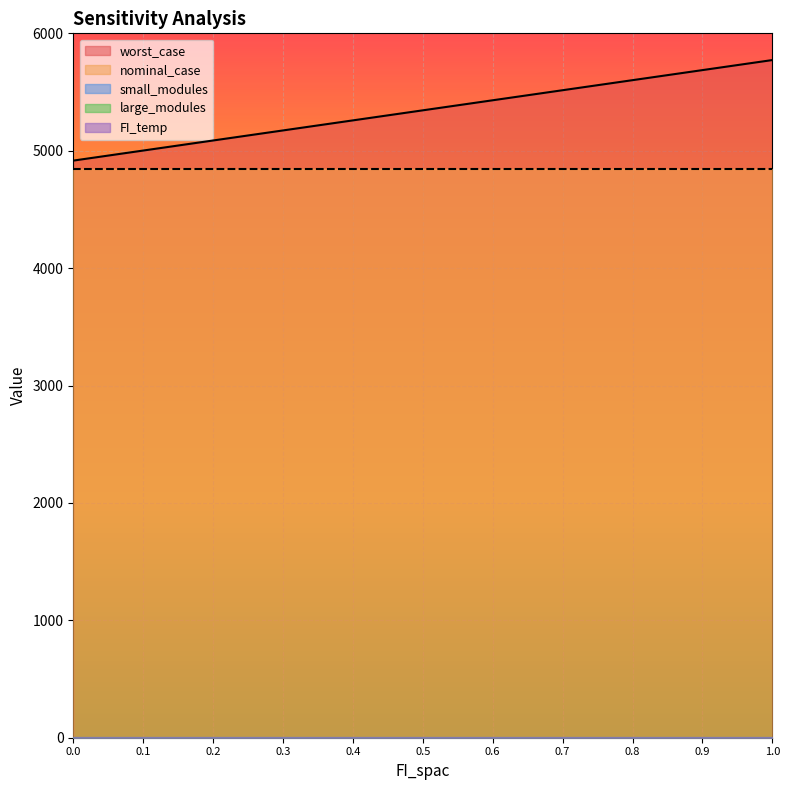

Rank the categories by large_modules value from highest to lowest.

0.0, 0.1, 0.2, 0.3, 0.4, 0.5, 0.6, 0.7, 0.8, 0.9, 1.0